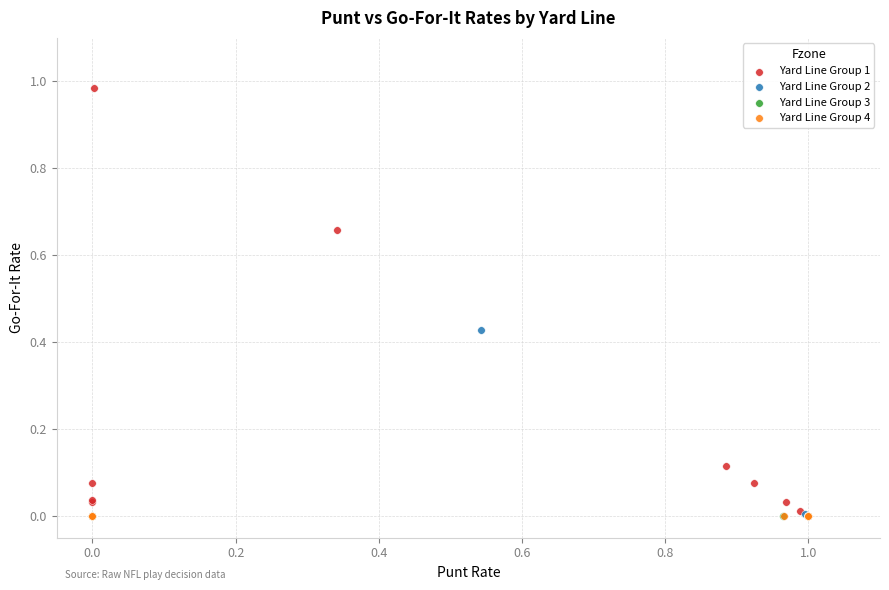

Which series contains the highest Y value?

Yard Line Group 1